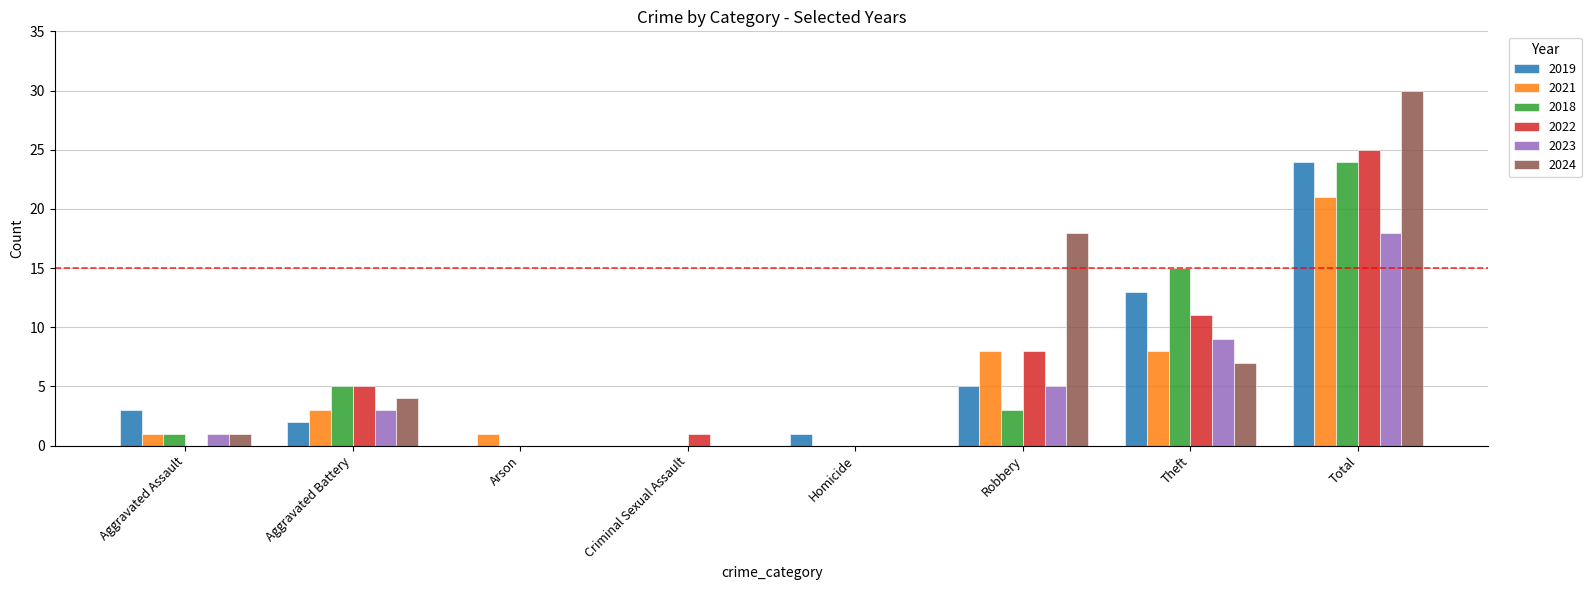

What is the maximum value shown in the chart?

30